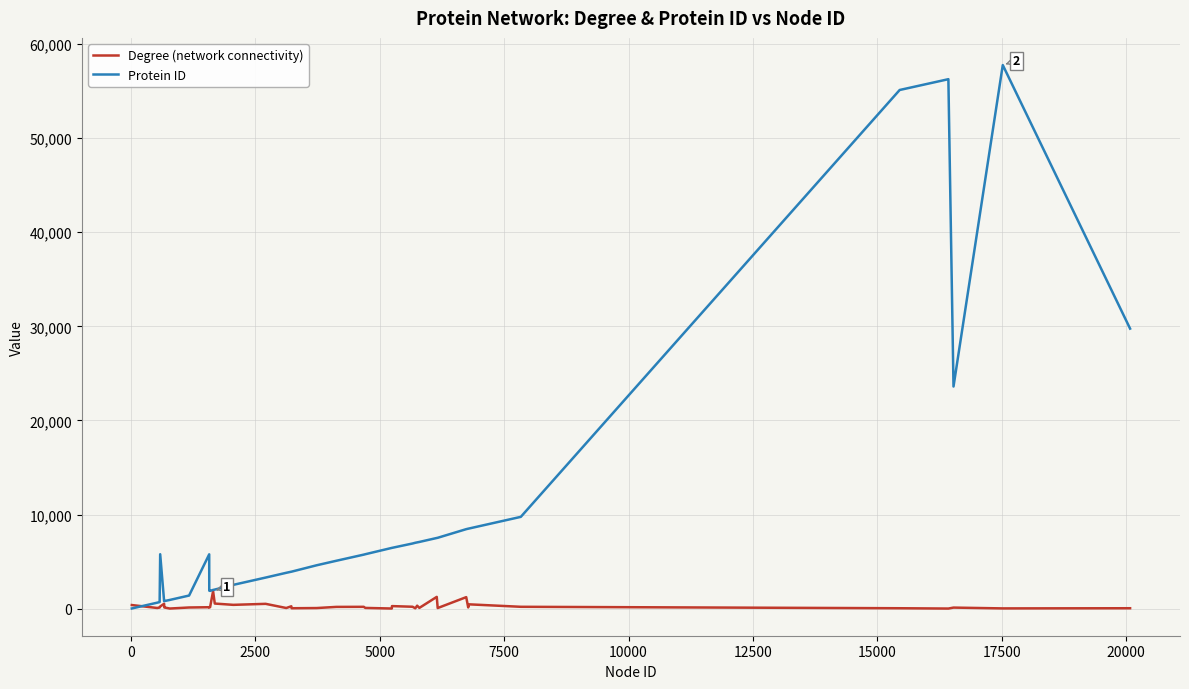

Rank the series by their maximum value, from lowest to highest.

Degree (network connectivity), Protein ID